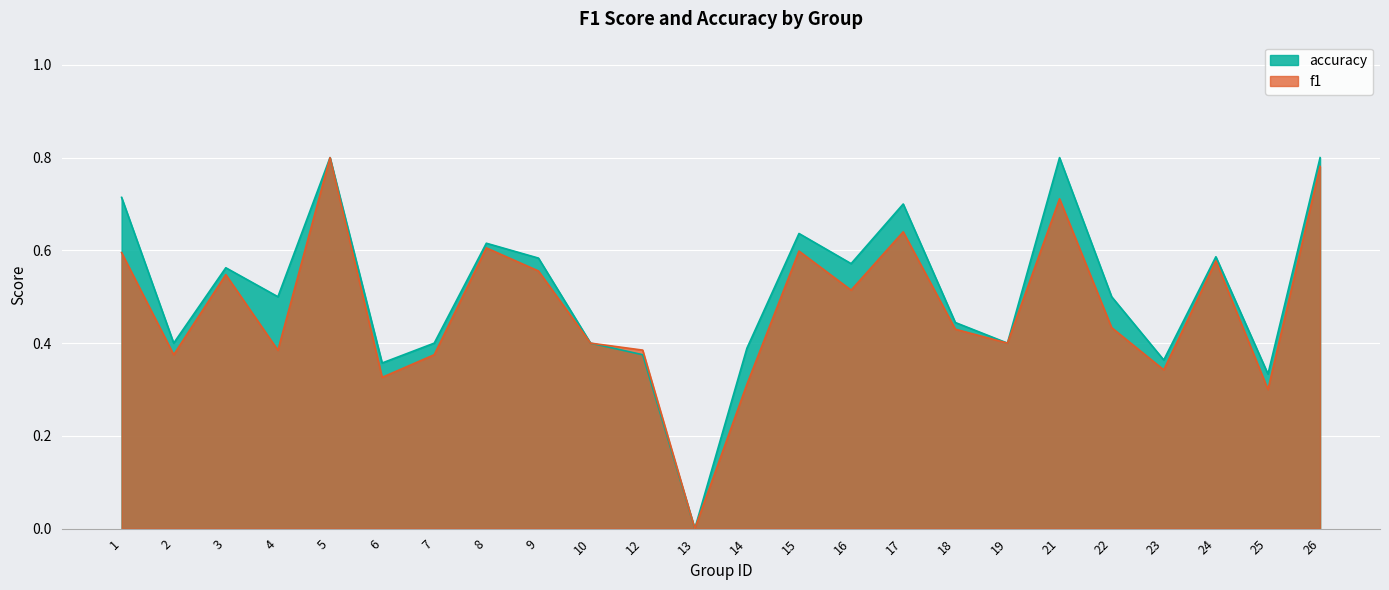

What is the approximate value of accuracy at 18?

0.4